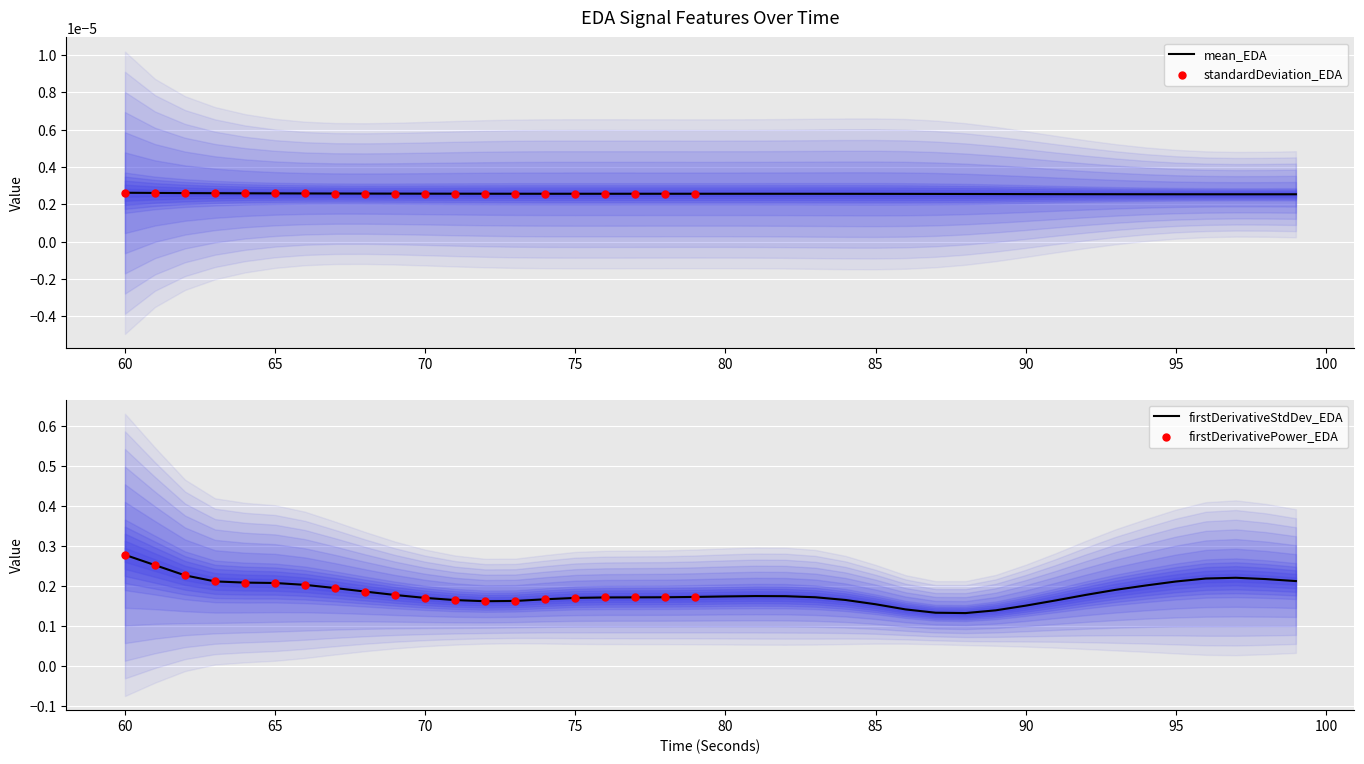

Which series has the widest spread of Y values?

firstDerivativeStdDev_EDA